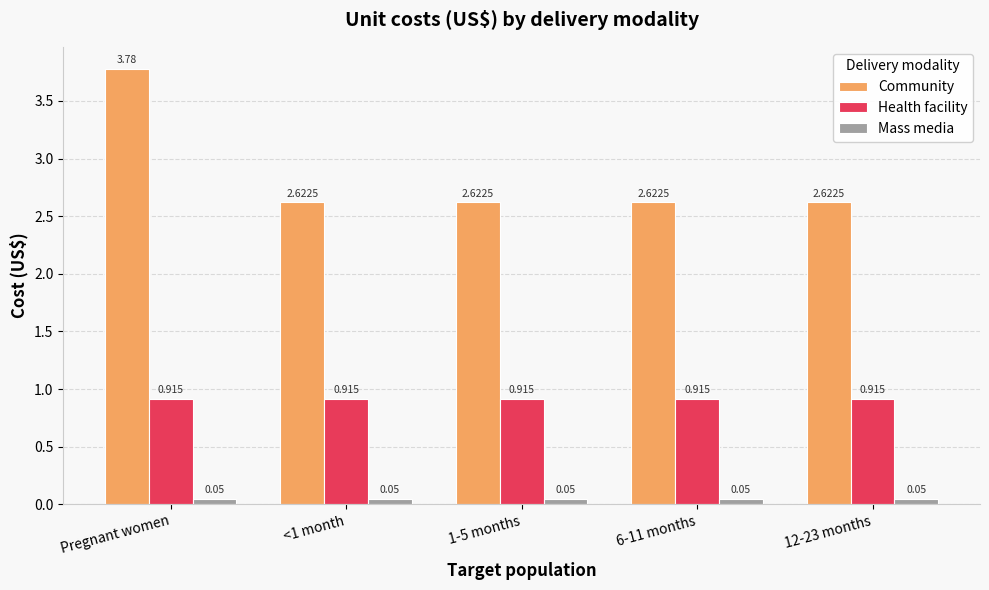

What is the label of the 5th bar from the right?

Pregnant women